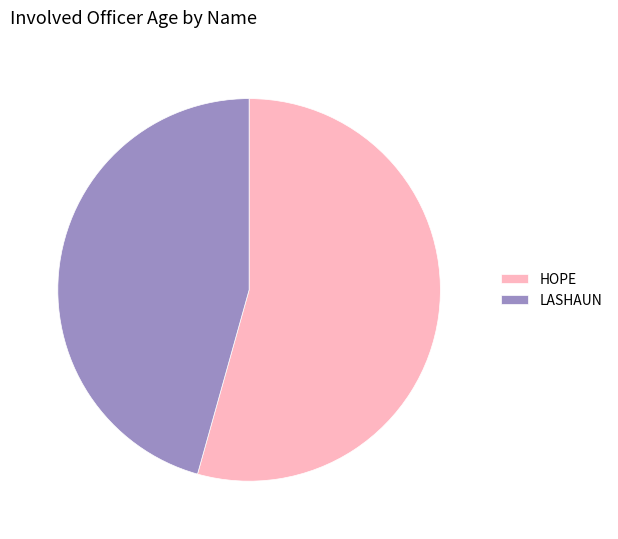

How many slices are in this pie chart?

2